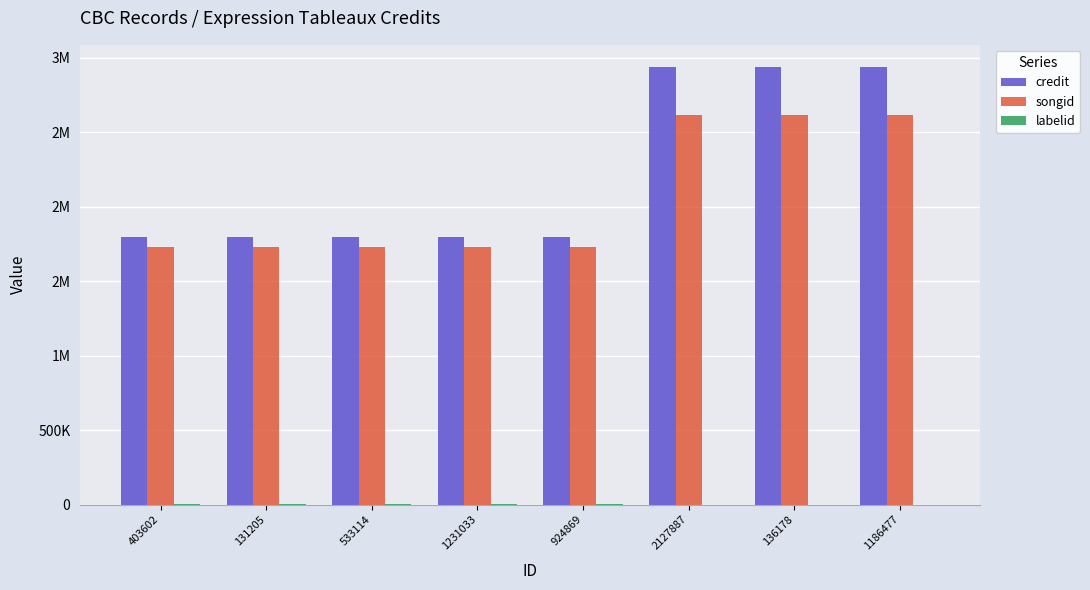

Which series has the widest spread of values?

credit